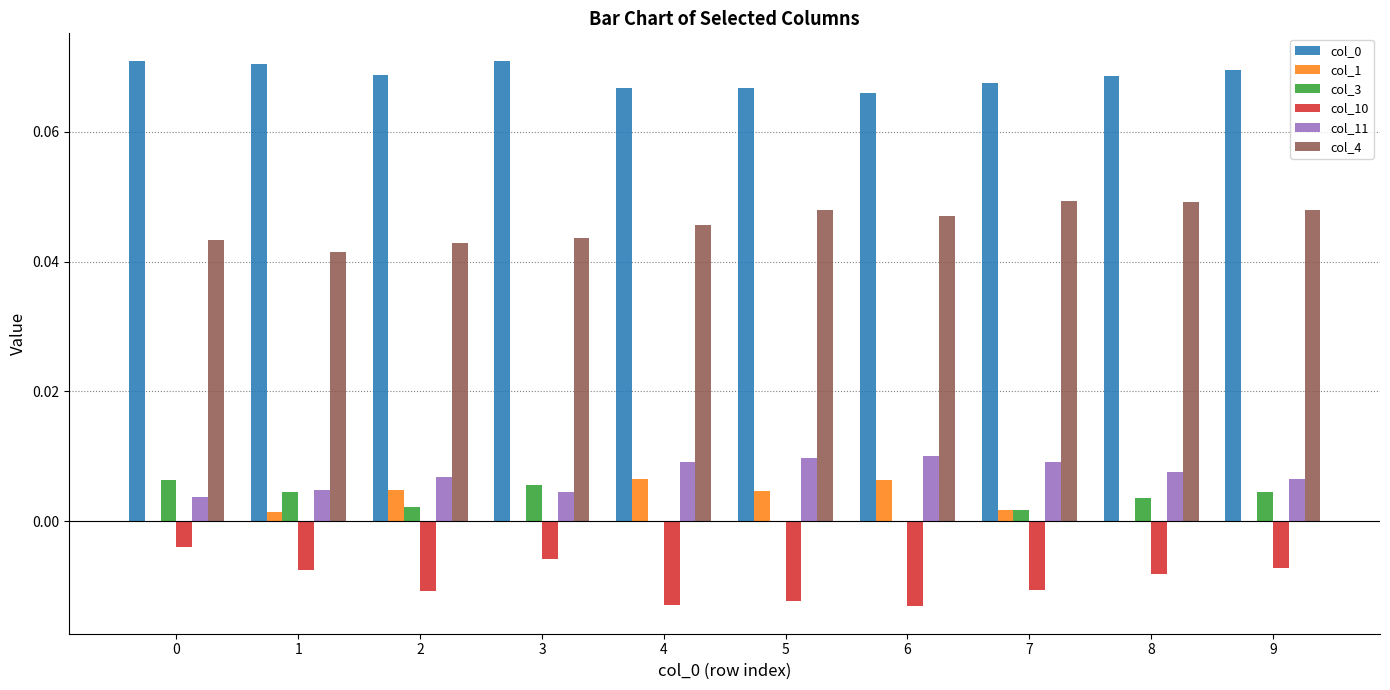

What is the sum of all col_0 values?

0.7